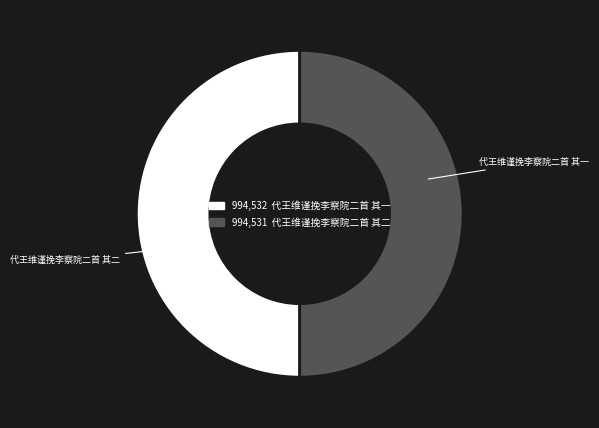

How many slices are in this pie chart?

2